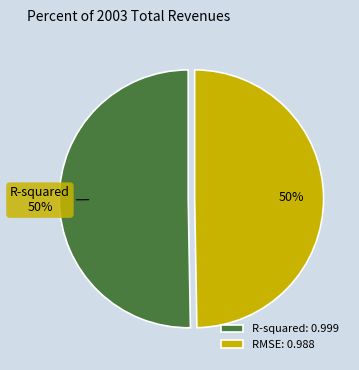

To the nearest percent, what is the average slice percentage?

50%